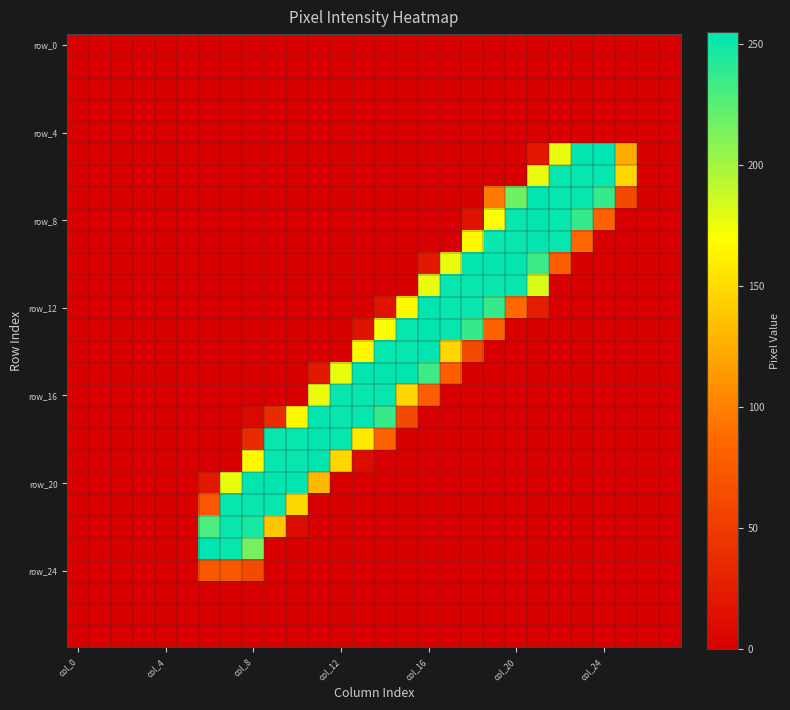

How many distinct data groups are displayed?

28